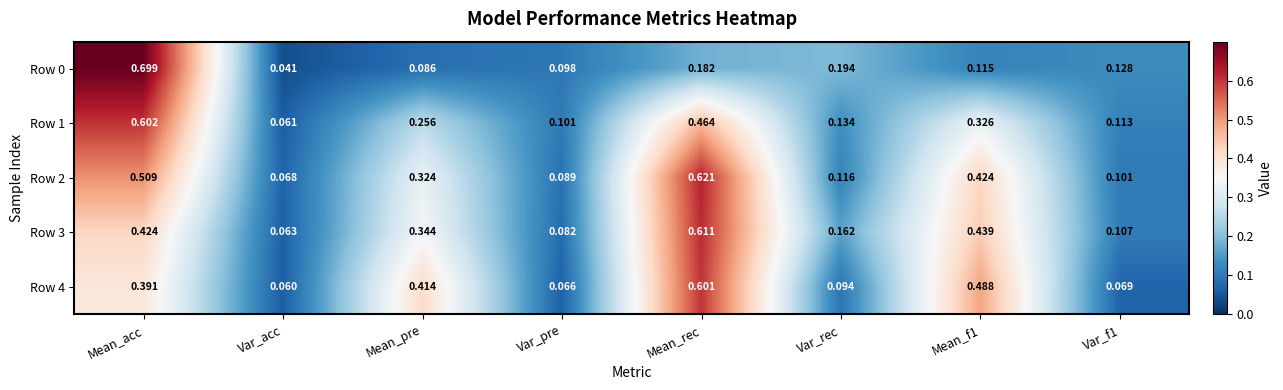

Is the value of Row 1 at Var_acc greater than the value of Row 0 at Mean_rec?

No